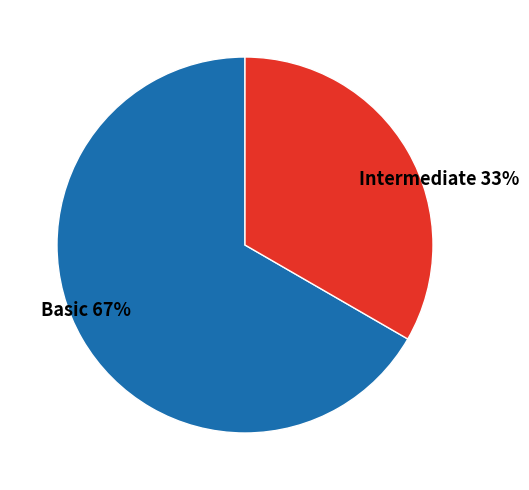

To the nearest percent, what is the average slice percentage?

50%